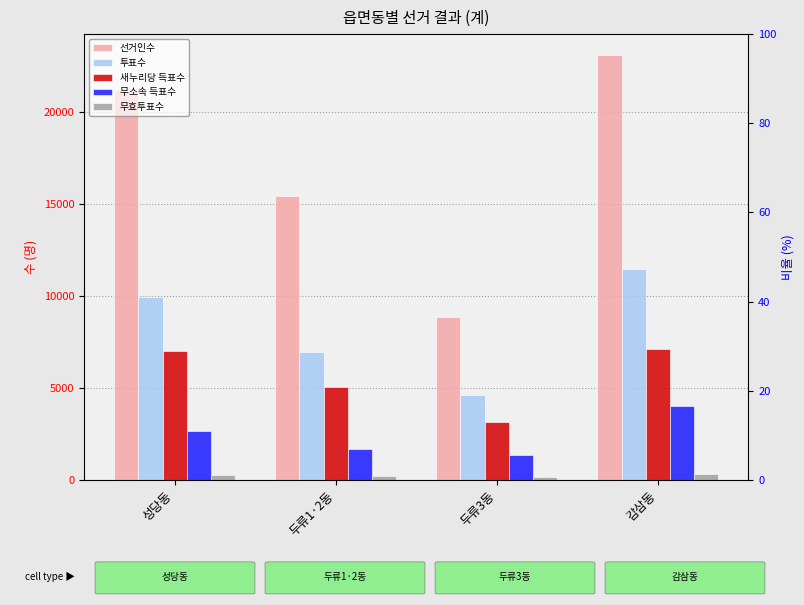

What position from the right is 감삼동?

1